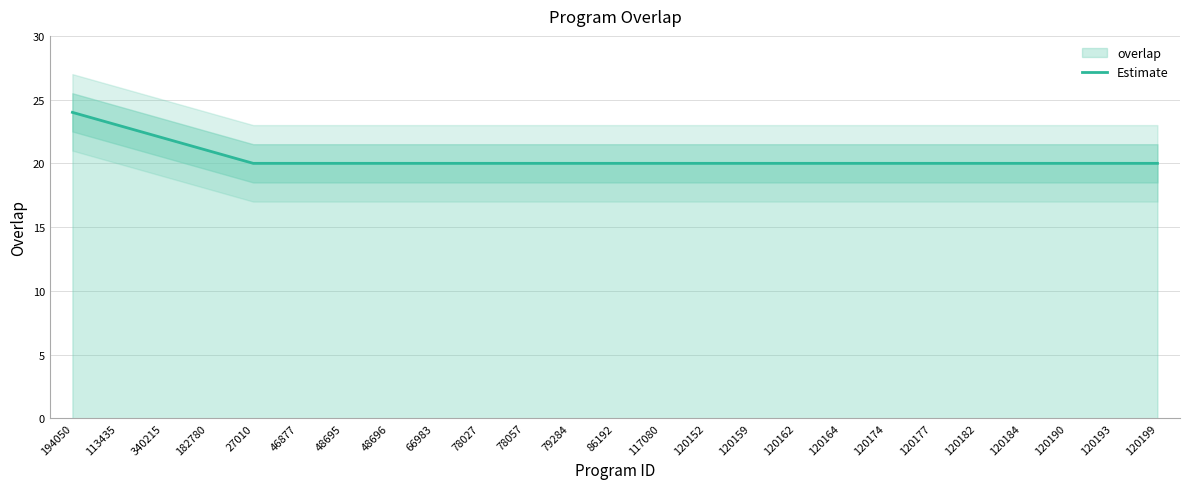

Which has a higher value, 120184 or 120164?

120184